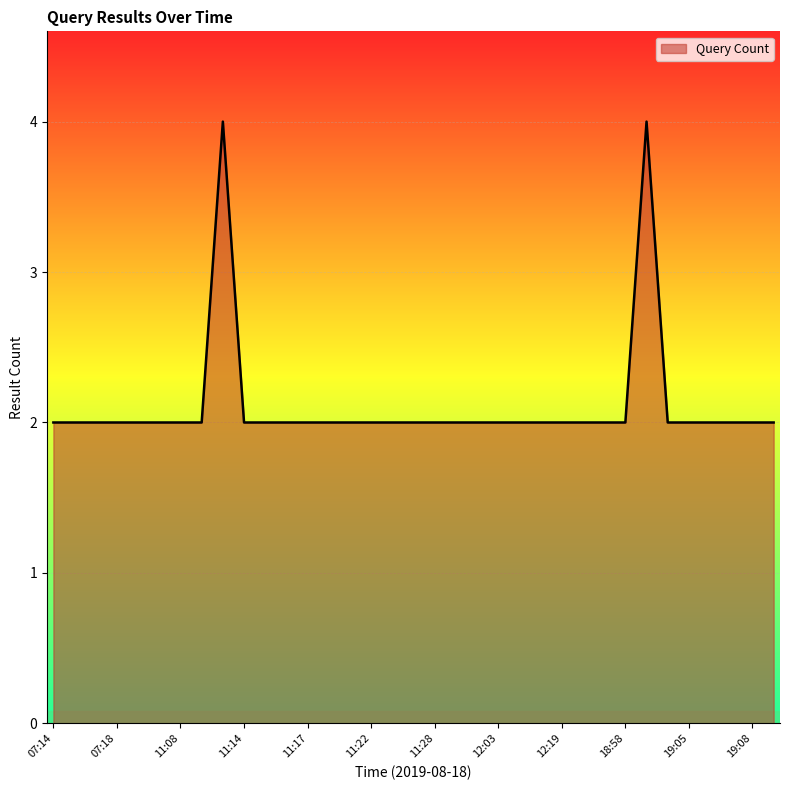

What is the maximum value shown in the chart?

4